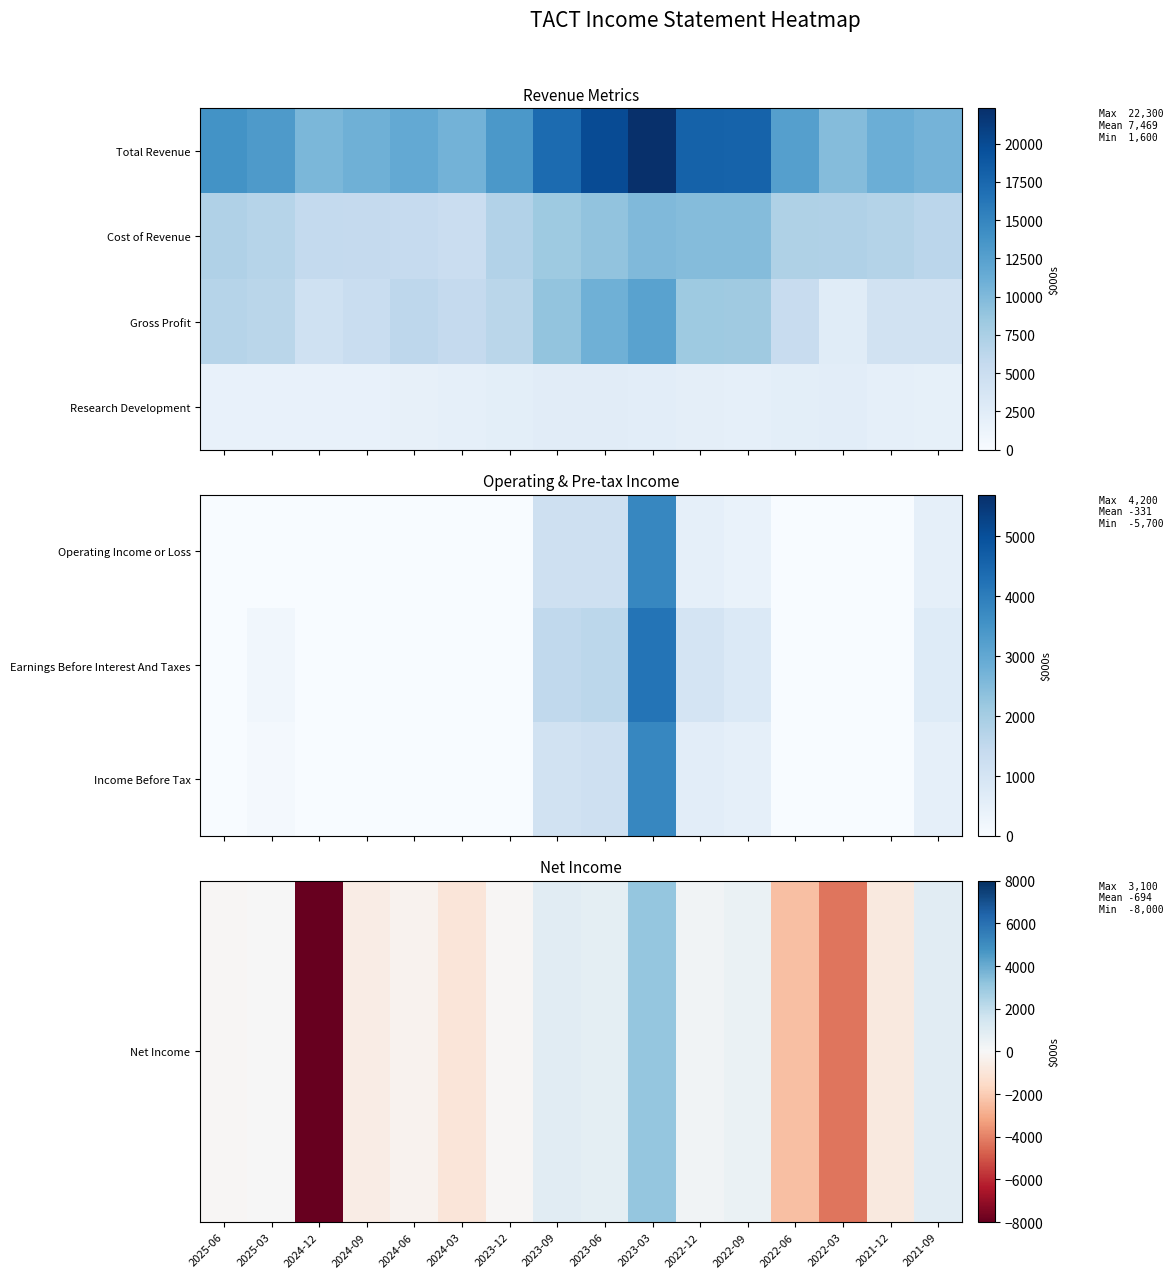

At how many categories does at least one series exceed 105?

16